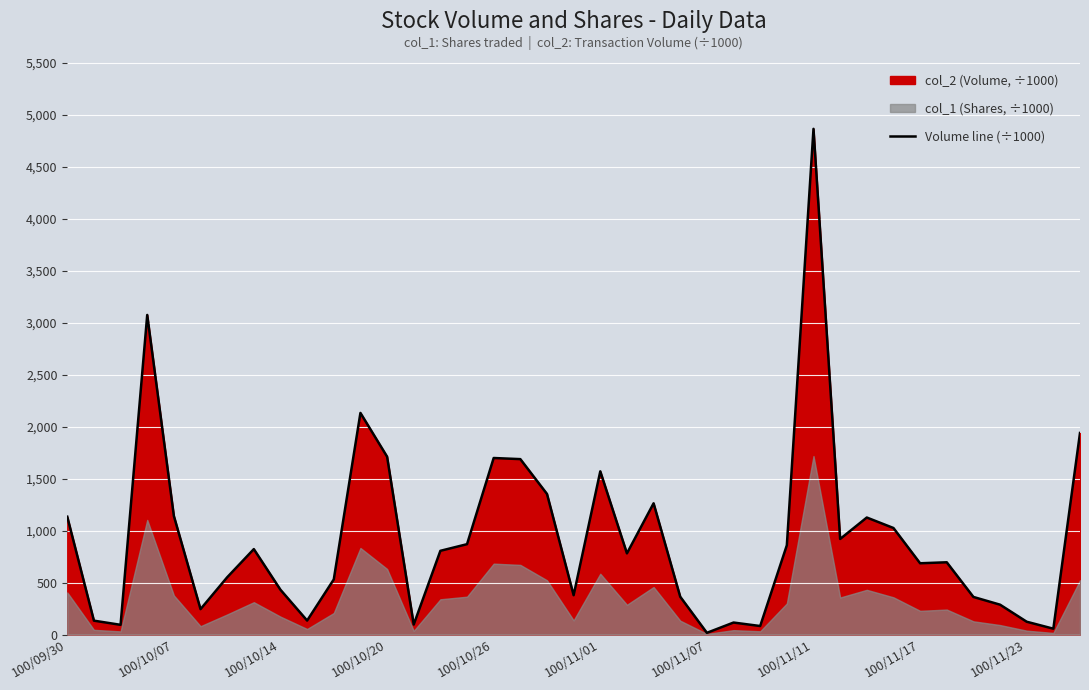

Count the number of values greater than 780.

20